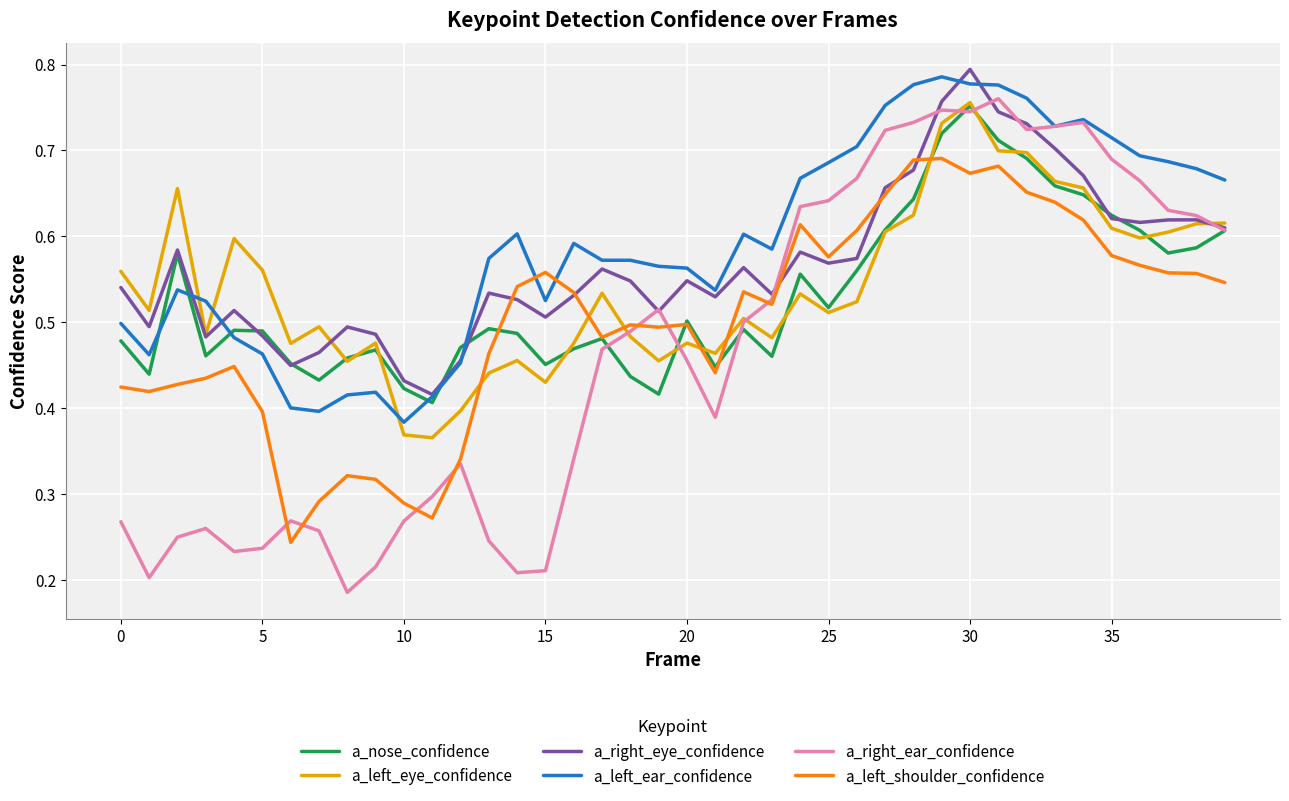

True or false: a_left_shoulder_confidence and a_left_eye_confidence intersect in this chart.

True